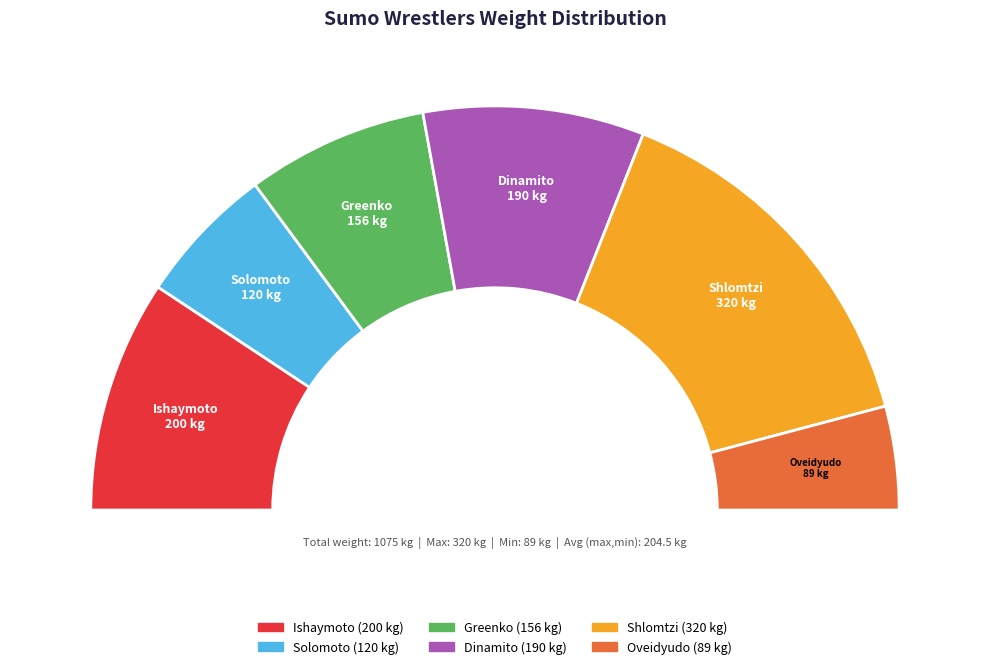

Rank the categories by value from highest to lowest.

Shlomtzi, Ishaymoto, Dinamito, Greenko, Solomoto, Oveidyudo